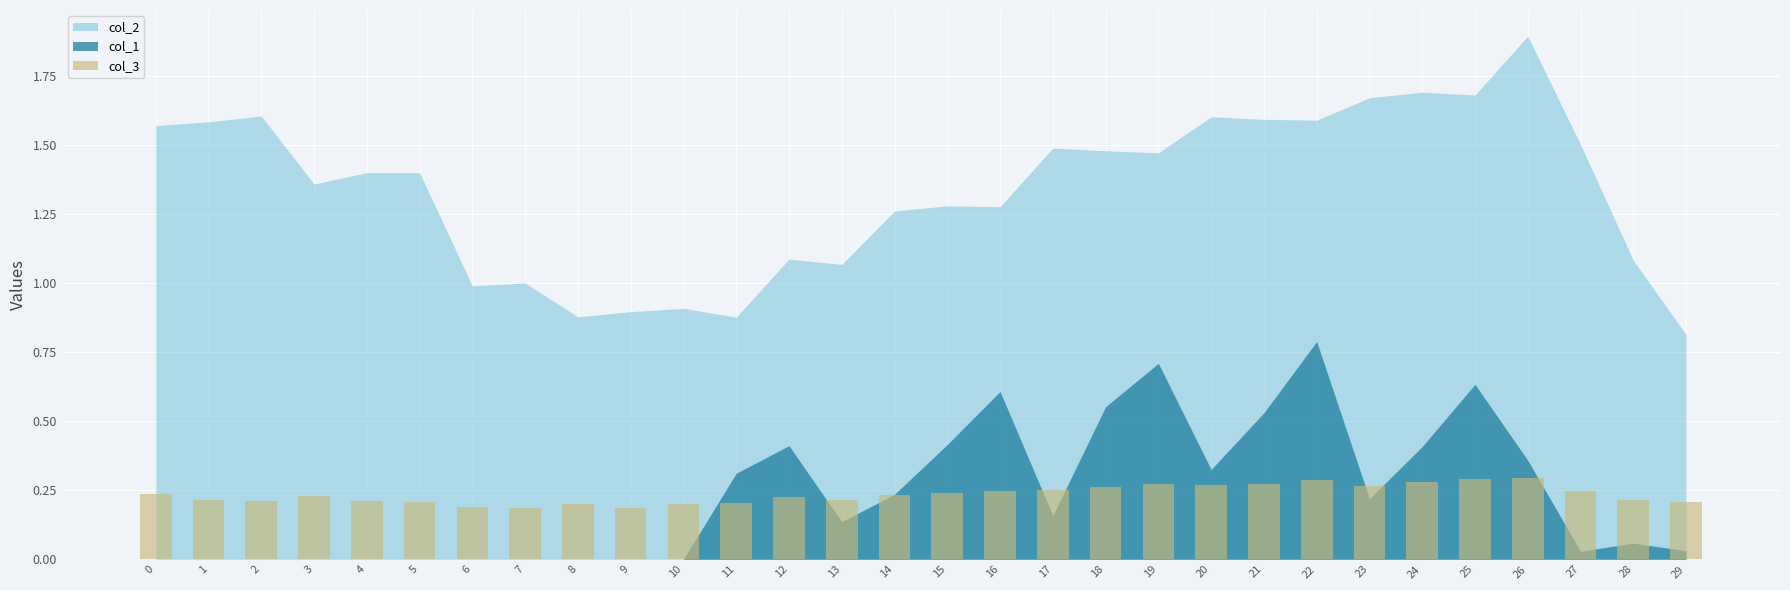

How many data points does each series have?

30